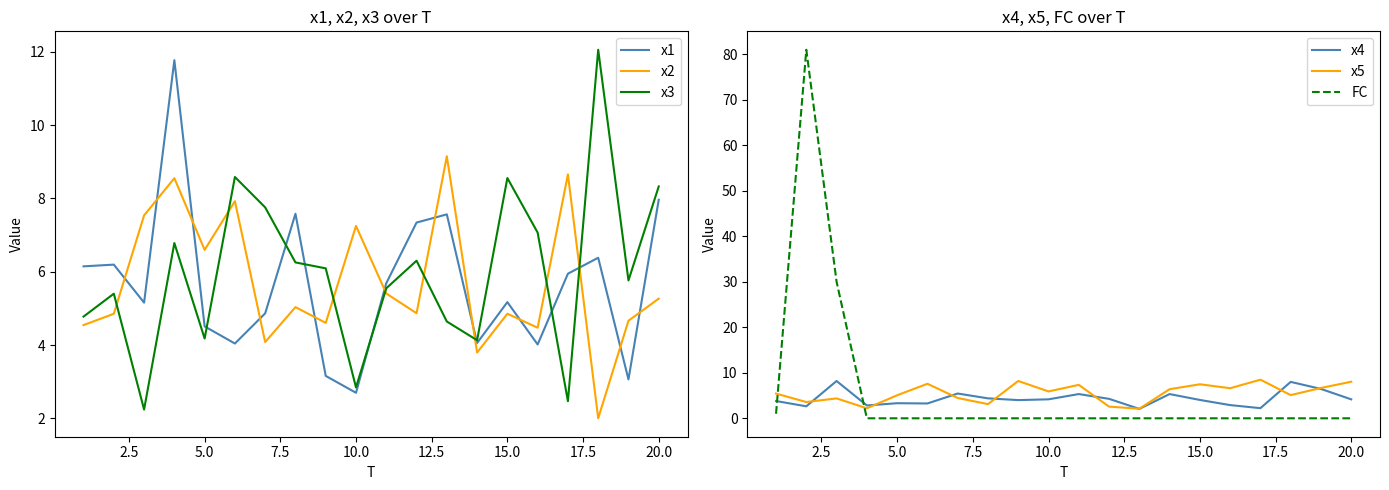

True or false: x2 and x3 intersect in this chart.

True